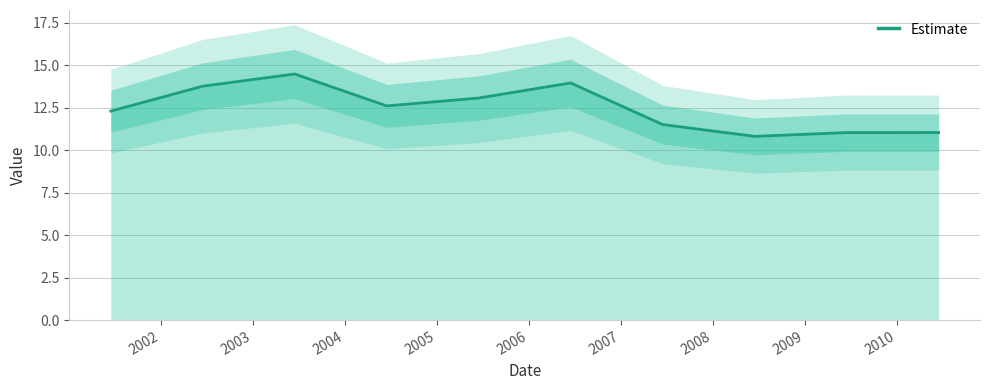

True or false: the data has more than 0 interior local peaks.

True